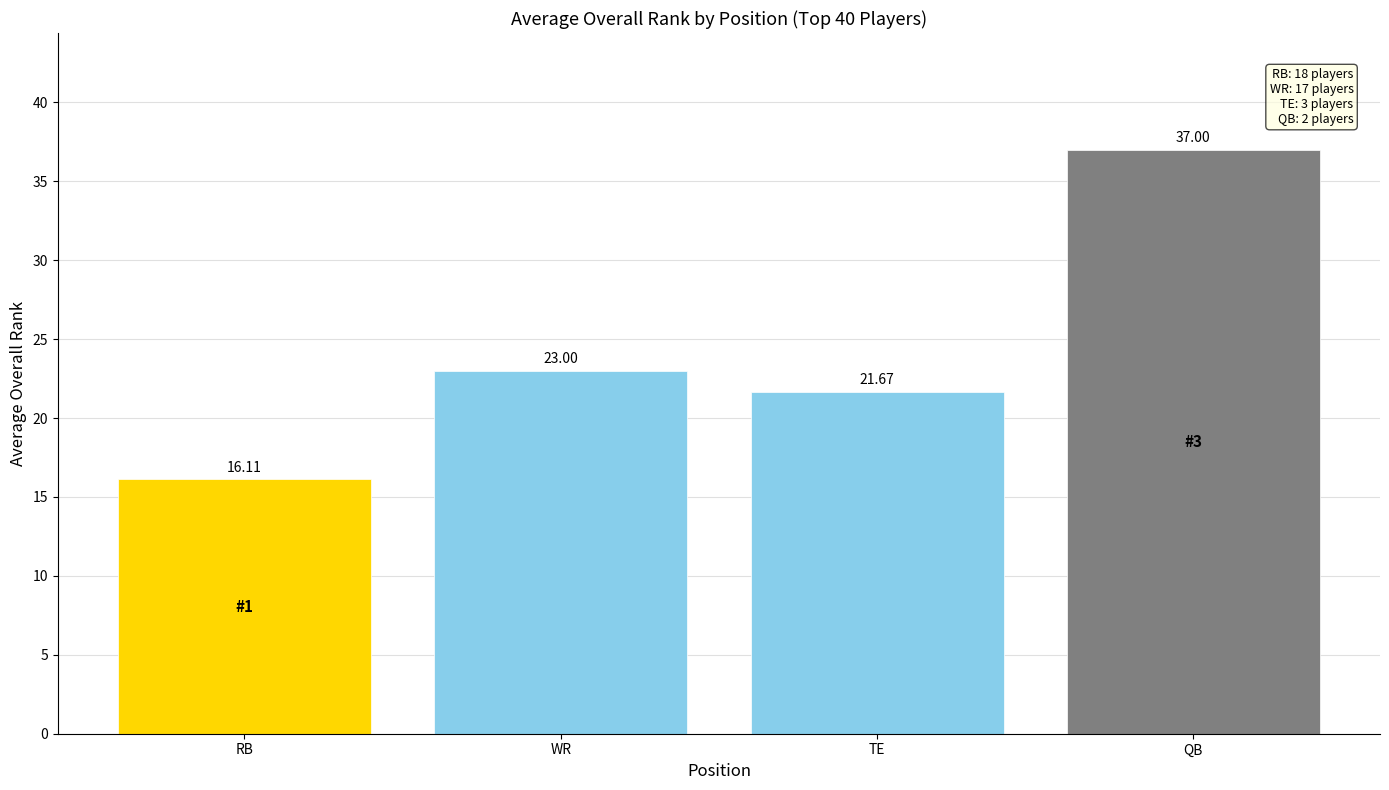

What is the difference between the maximum and minimum values?

20.9